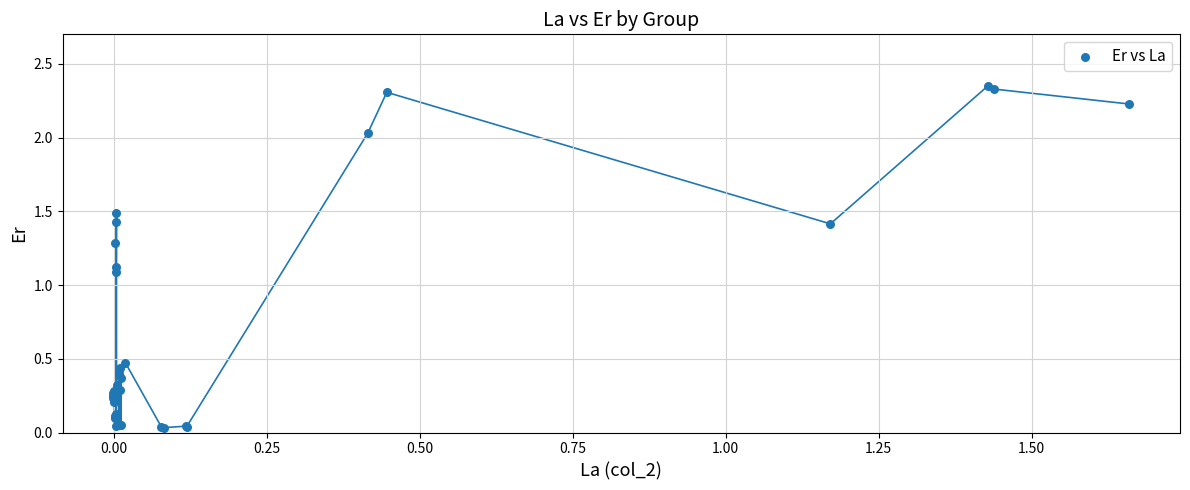

What Y value in the scatter plot is closest to 1?

1.1